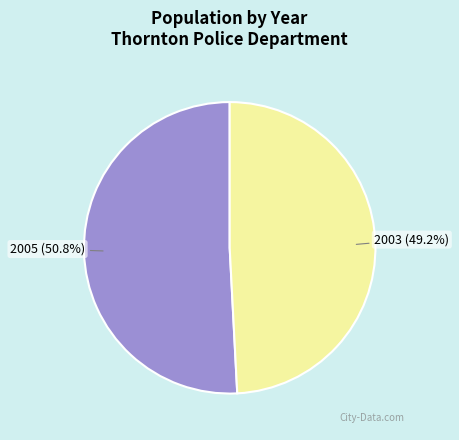

The 2003 slice represents 36% of the pie. True or false?

False